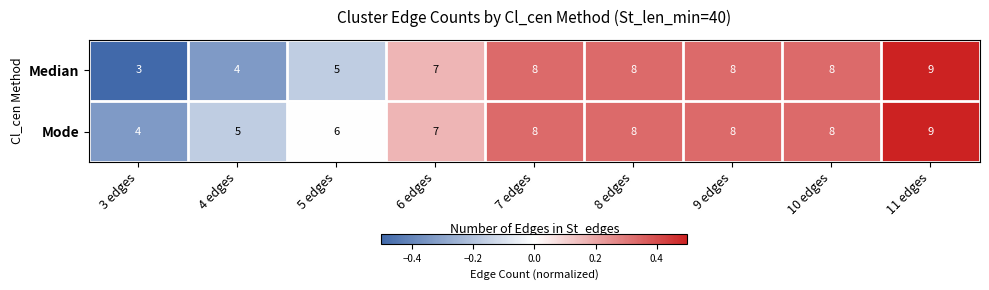

List the series in order of their overall mean, lowest first.

Median, Mode